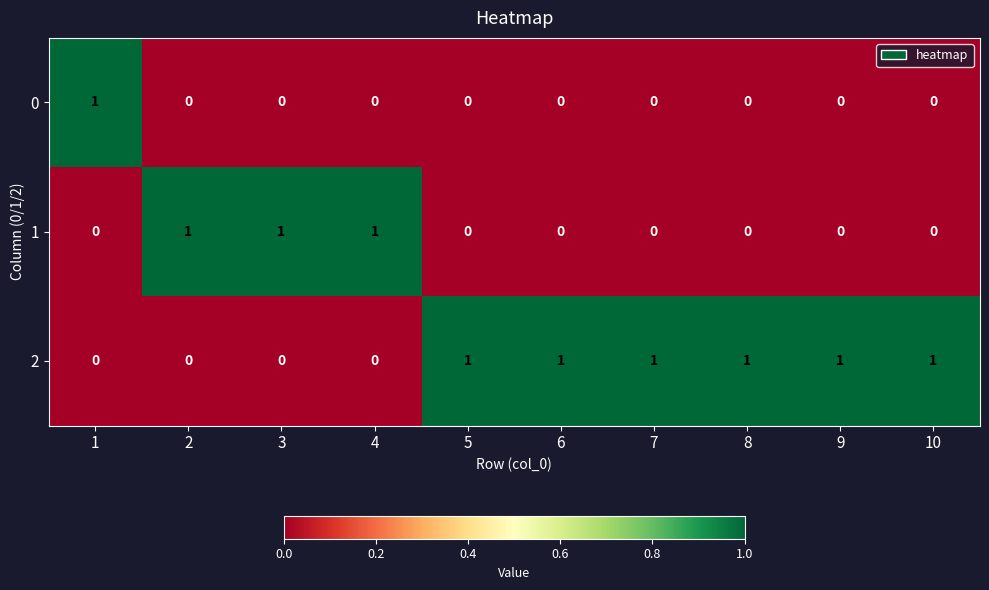

Rank the series by their average value, from highest to lowest.

2, 1, 0